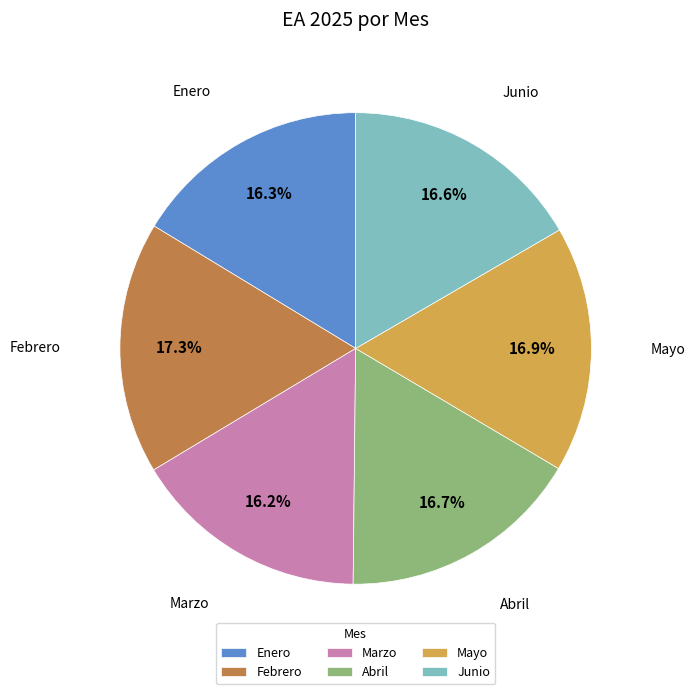

Does Mayo represent more than half of the total?

No